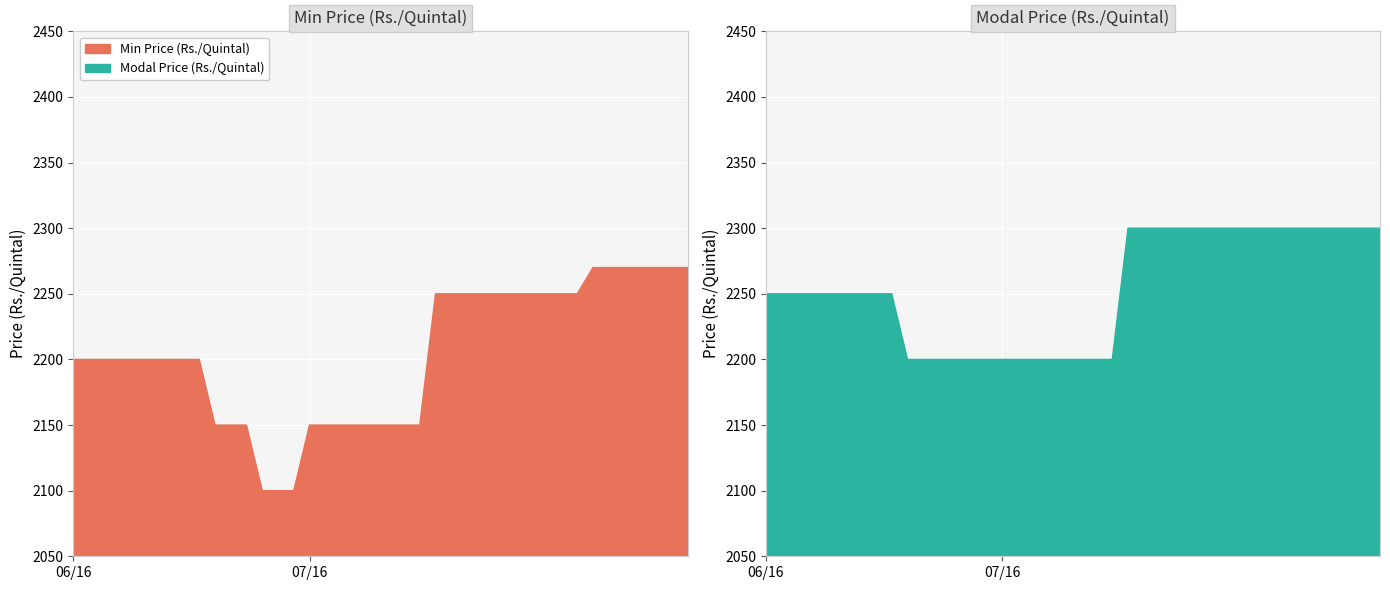

True or false: Modal Price (Rs./Quintal) and Min Price (Rs./Quintal) intersect in this chart.

False